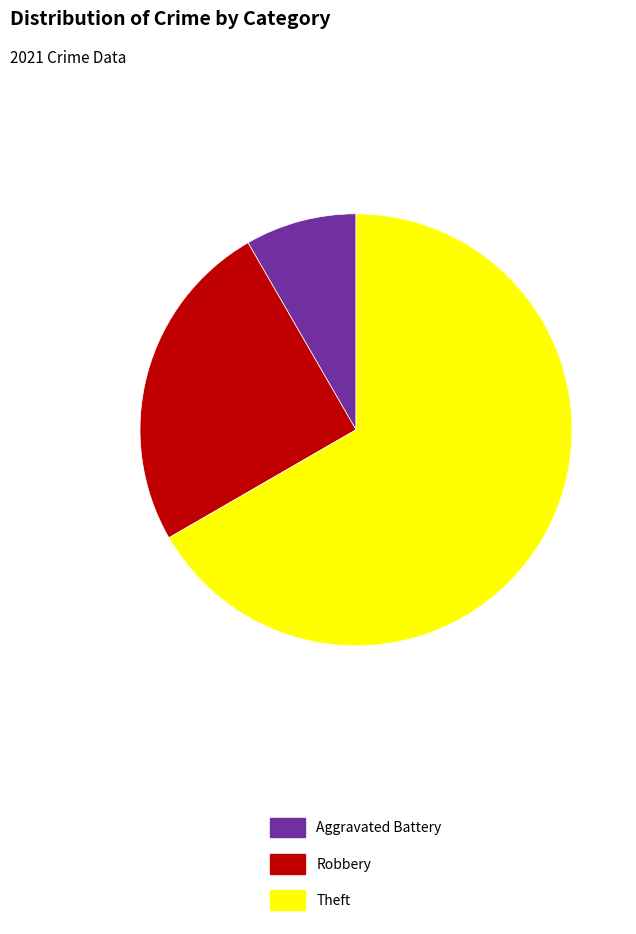

The Robbery slice represents 25% of the pie. True or false?

True